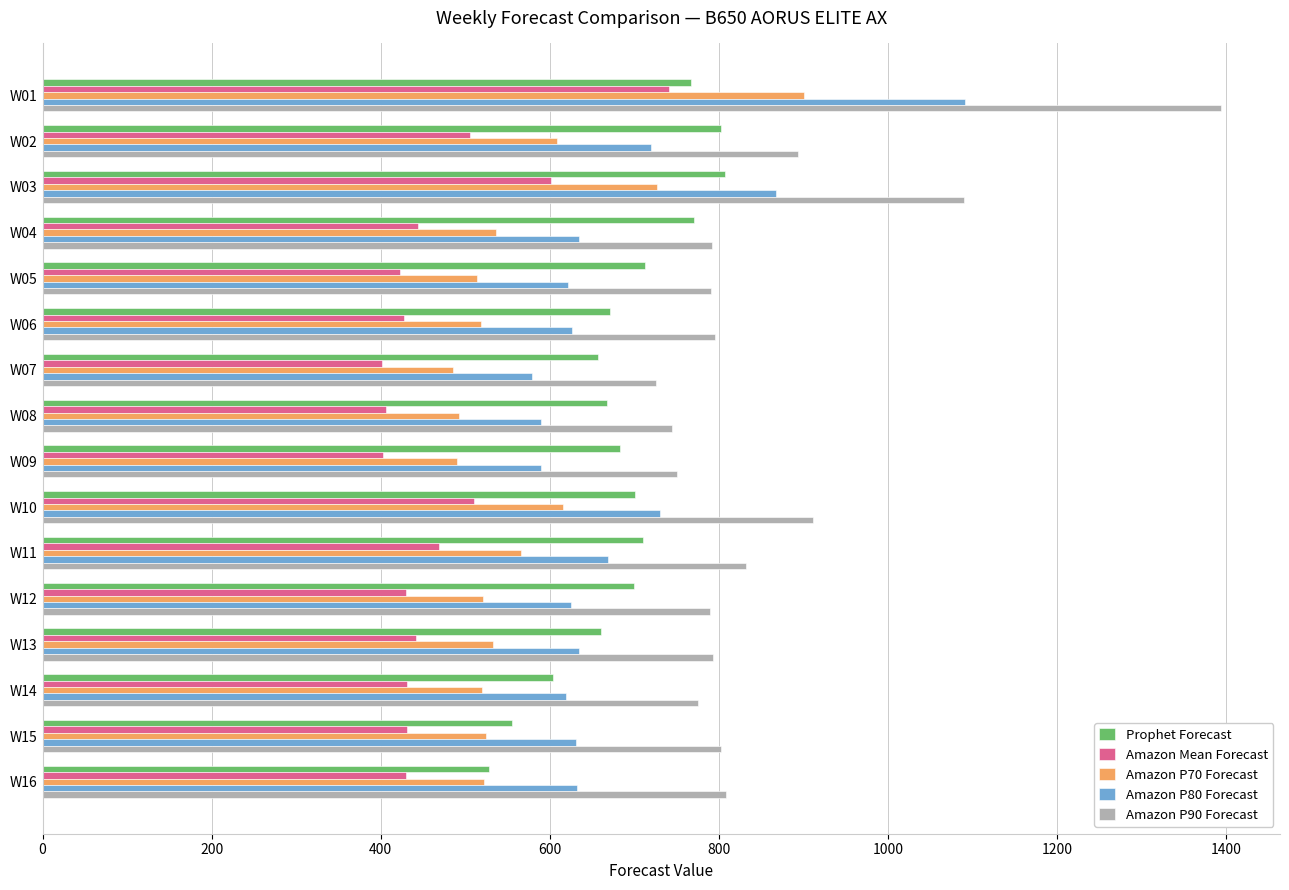

What is the spread (max minus min) of values at W06?

368.0